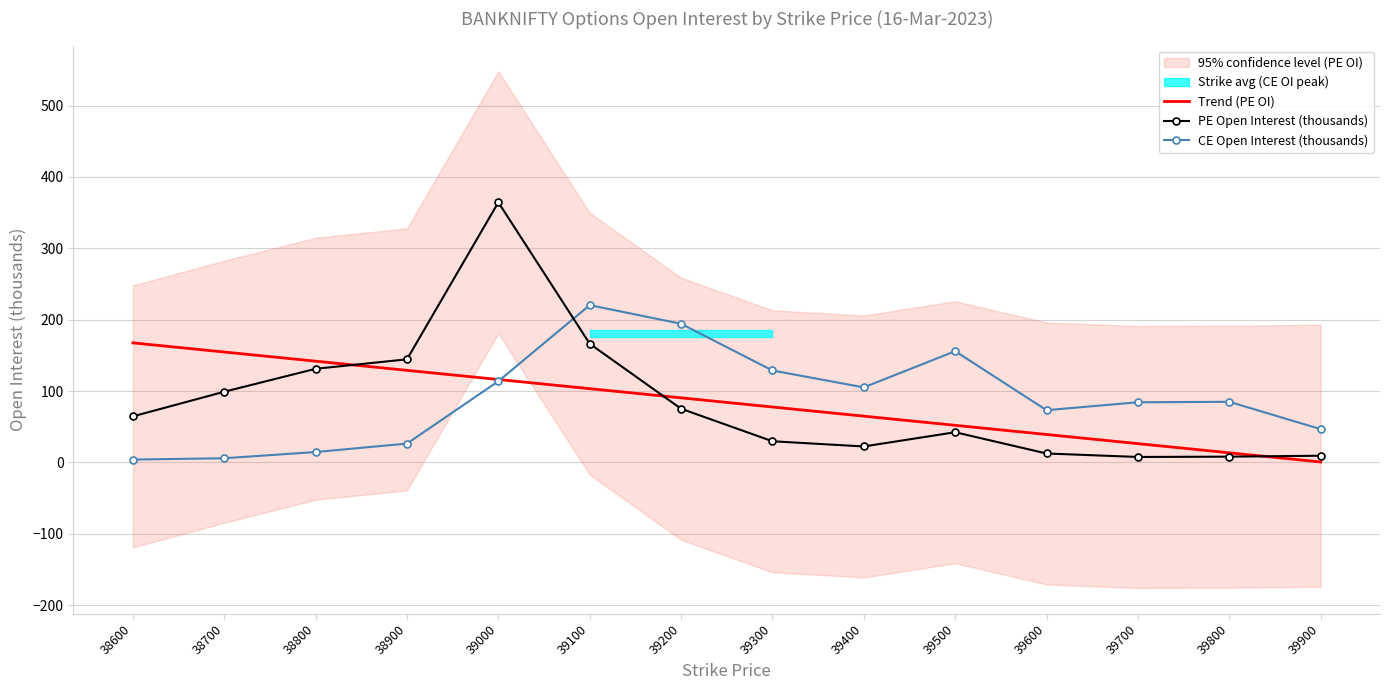

What value does the PE Open Interest (thousands) series have at 38900?

144.4